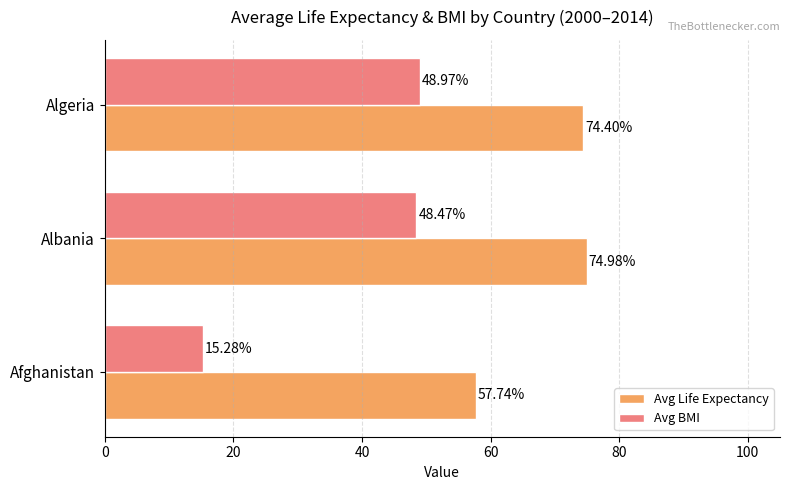

What is the difference between the maximum and minimum values in the Avg Life Expectancy series?

17.2